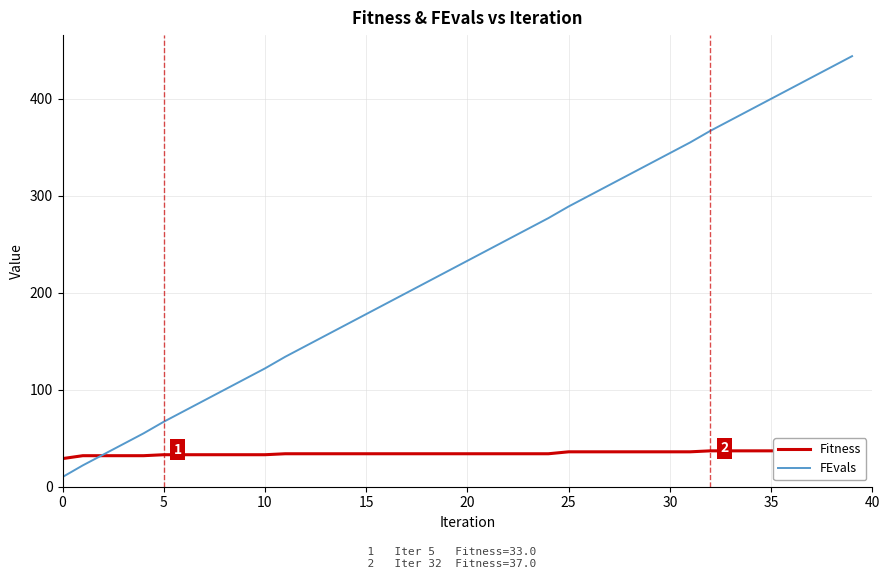

Reading left to right, transcribe all the data shown in this chart.

Fitness: 29	32	32	32	32	33	33	33	33	33	33	34	34	34	34	34	34	34	34	34	34	34	34	34	34	36	36	36	36	36	36	36	37	37	37	37	37	37	37	37
FEvals: 10	22	33	44	55	67	78	89	100	111	122	134	145	156	167	178	189	200	211	222	233	244	255	266	277	289	300	311	322	333	344	355	367	378	389	400	411	422	433	444